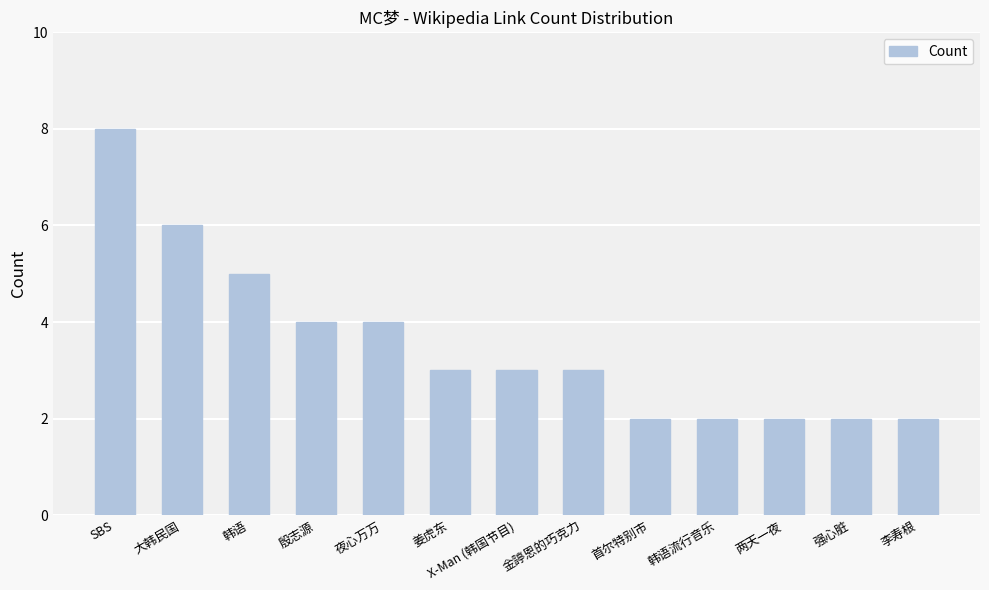

What is the value of the 11th bar from the left?

2